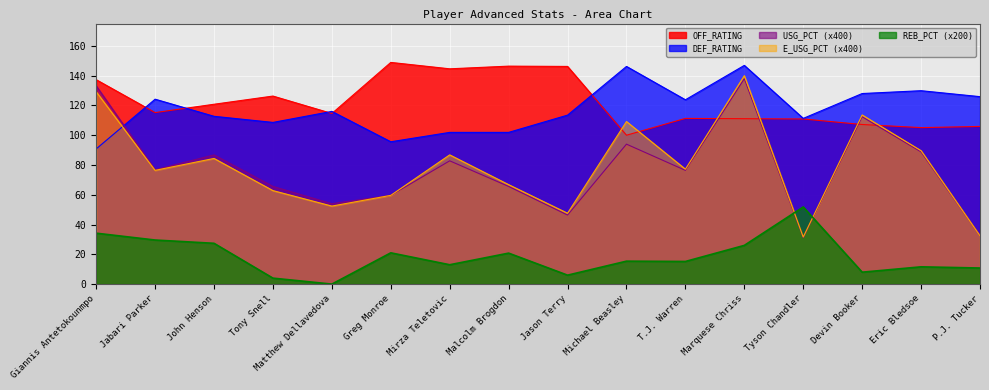

True or false: USG_PCT has more than 0 interior local peaks.

True